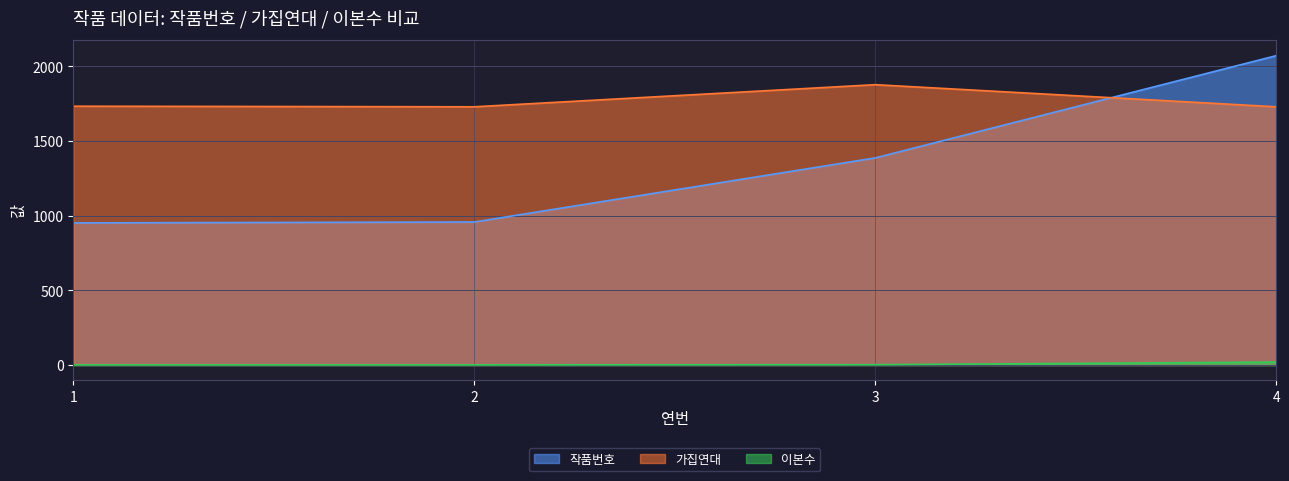

How many lines are shown in the chart?

3